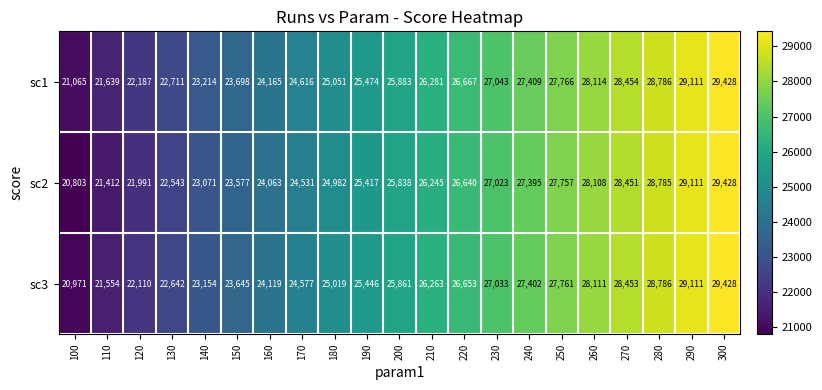

Count the number of data series in this chart.

3